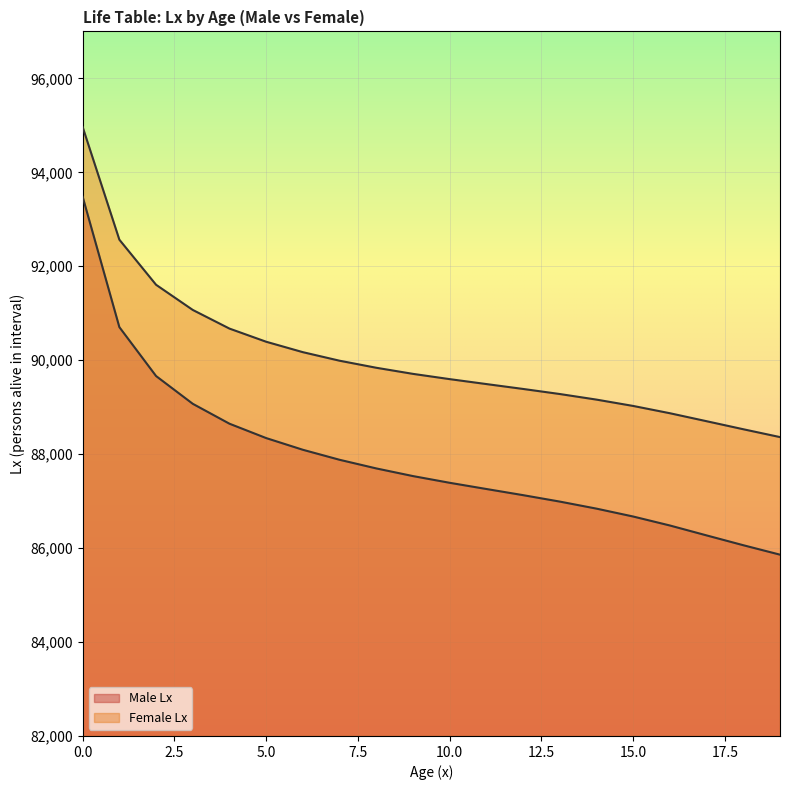

The value of Male Lx at 7 is 87880. True or false?

True